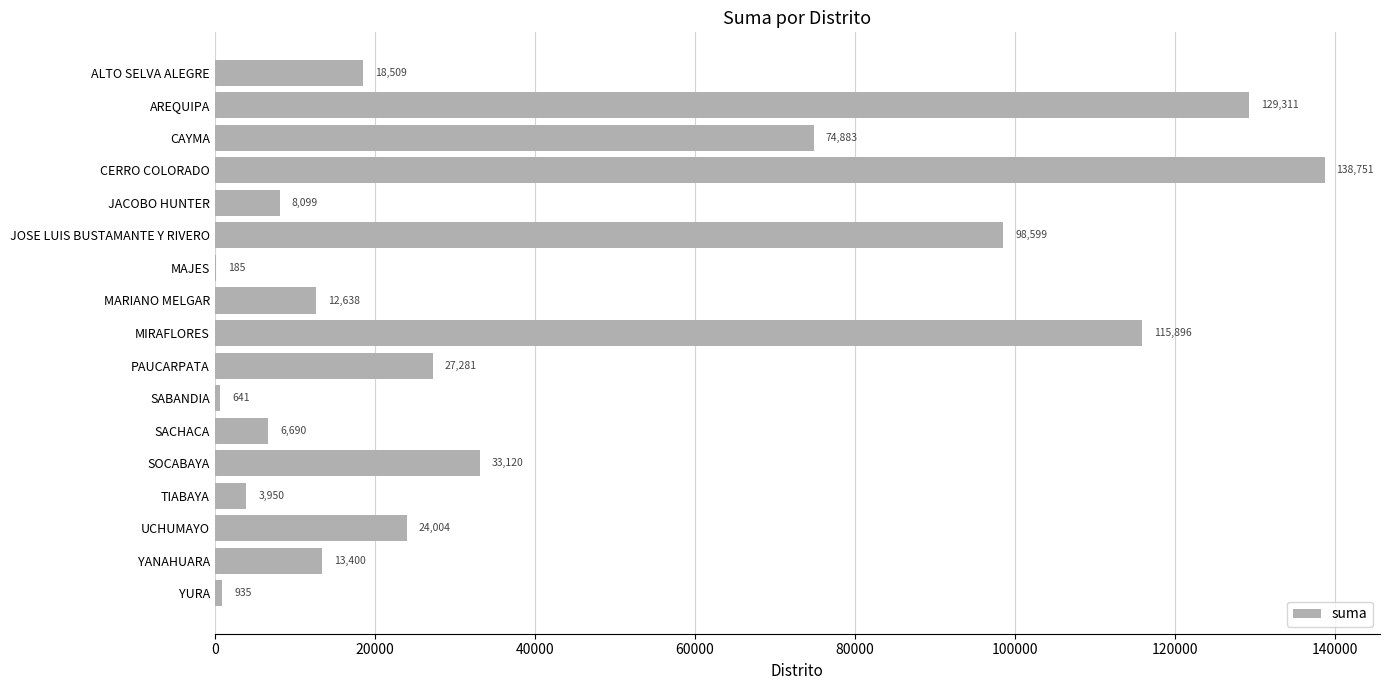

The value at PAUCARPATA is 27281.0. True or false?

True